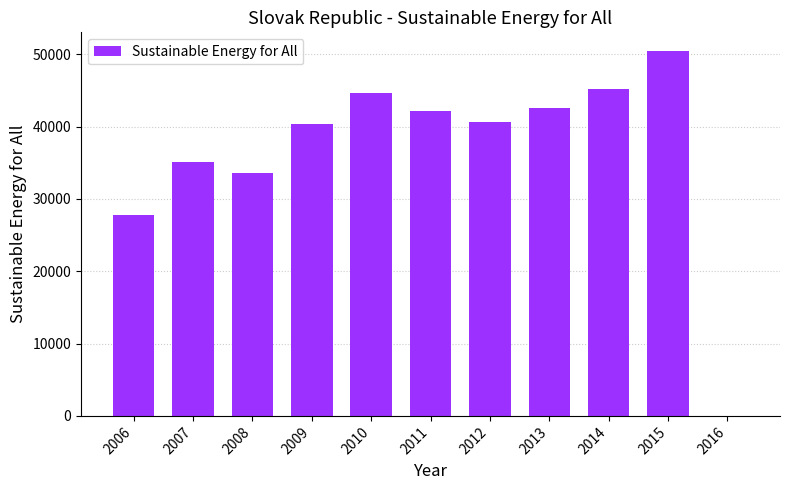

Approximately how many times larger is the value at 2006 compared to 2014?

0.6